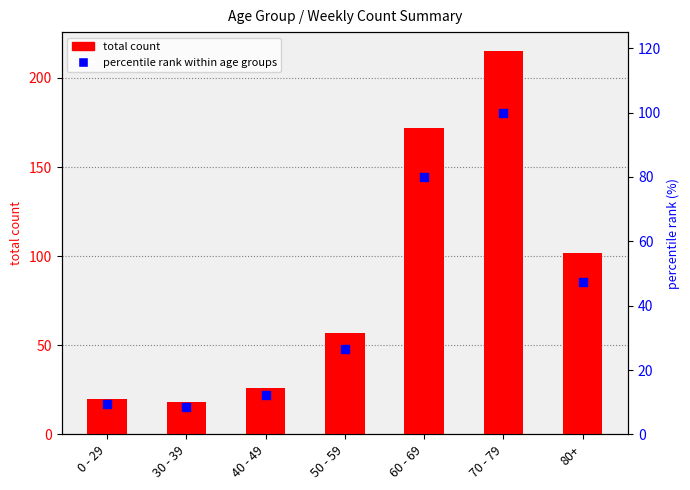

At which category is the sum across all series the highest?

70 - 79